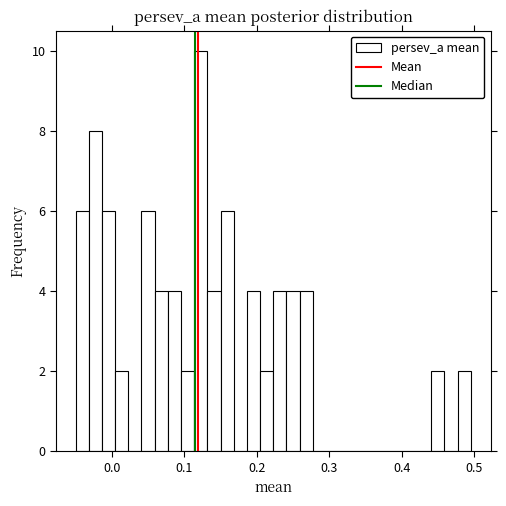

Around what value on the x-axis is the tallest bar? Give the approximate position of its centre, as read against the axis.

0.12